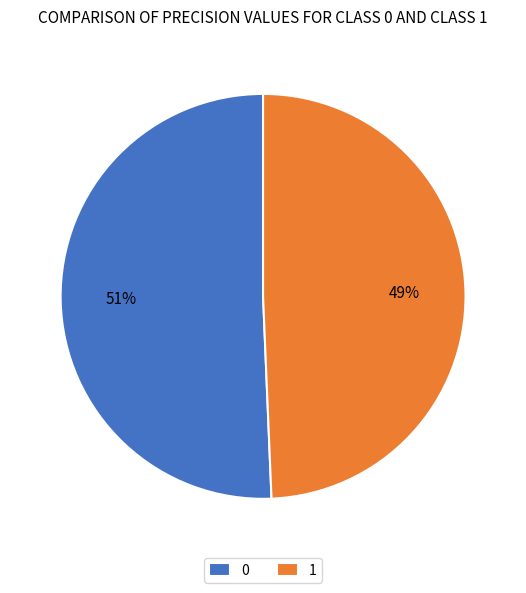

To the nearest percent, what is the combined percentage of 1 and 0?

100%